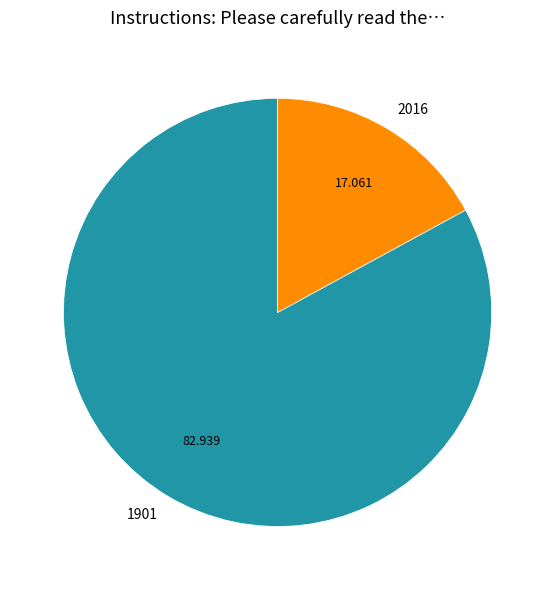

Is the sum of 1901 and 2016 greater than half?

Yes